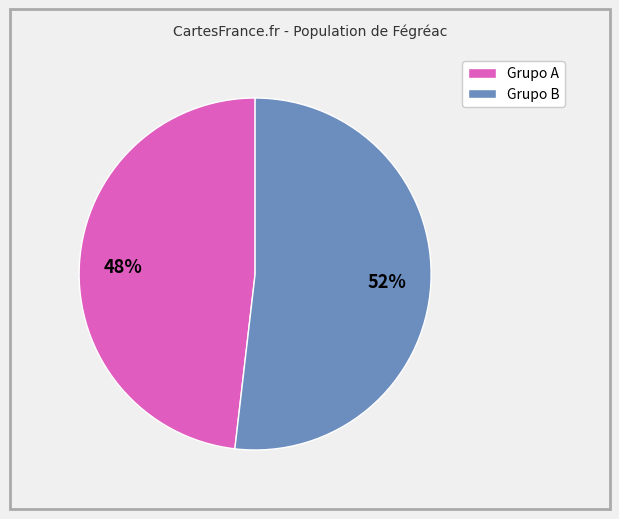

To the nearest percent, what is the difference between the largest and smallest slice percentages?

4%